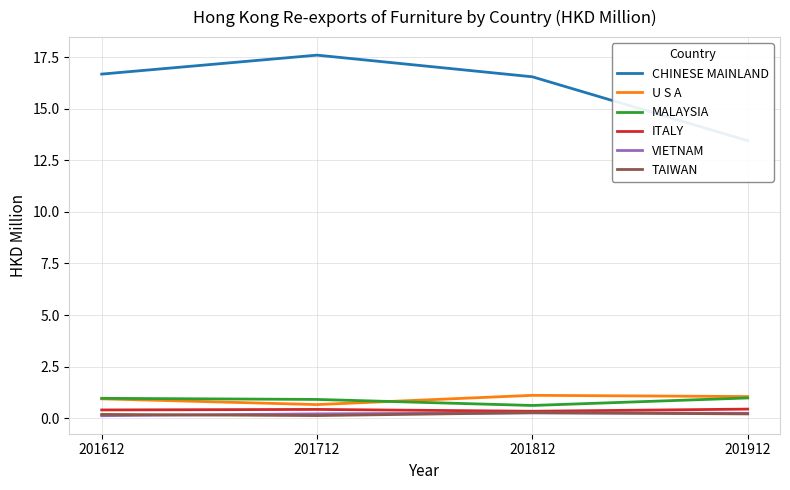

What is the difference between the highest and lowest values at 201712?

17.5